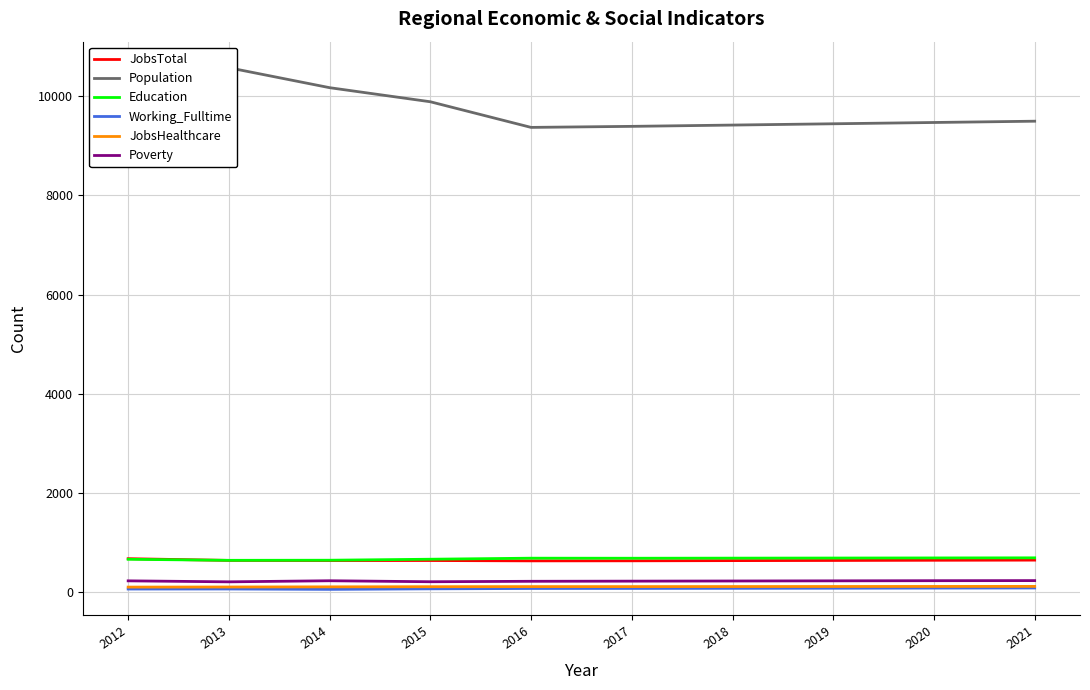

Which series has the widest spread of values?

Population